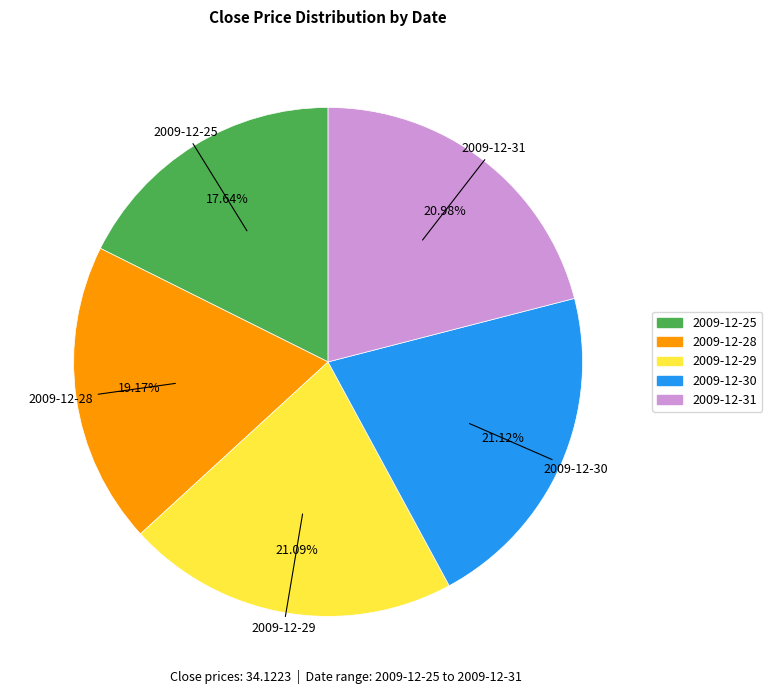

True or false: 2009-12-28 accounts for 19% of the total.

True